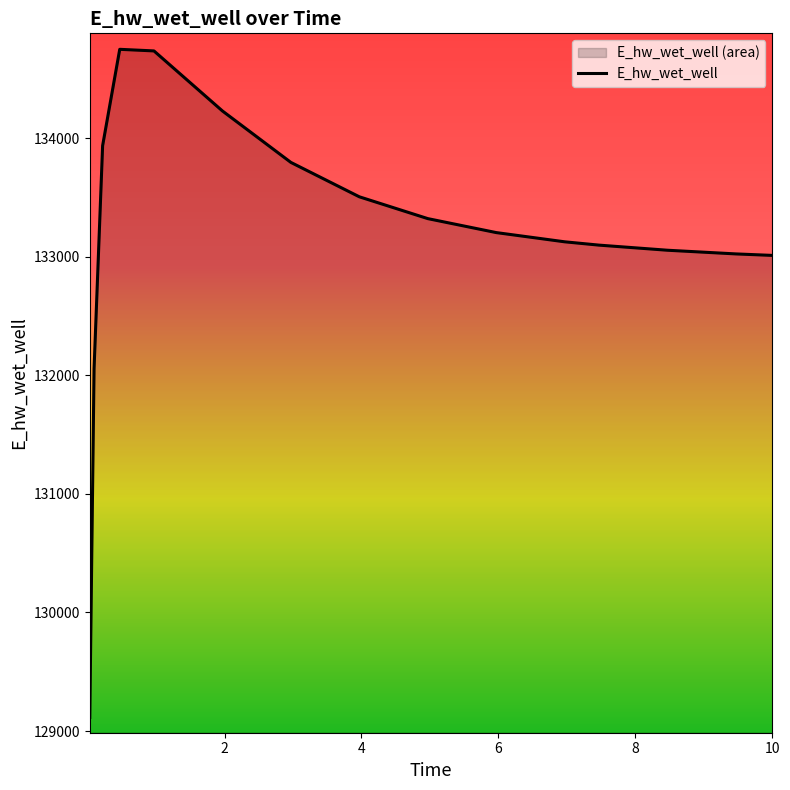

Which has a higher value, 10.0 or 7.46875?

7.46875